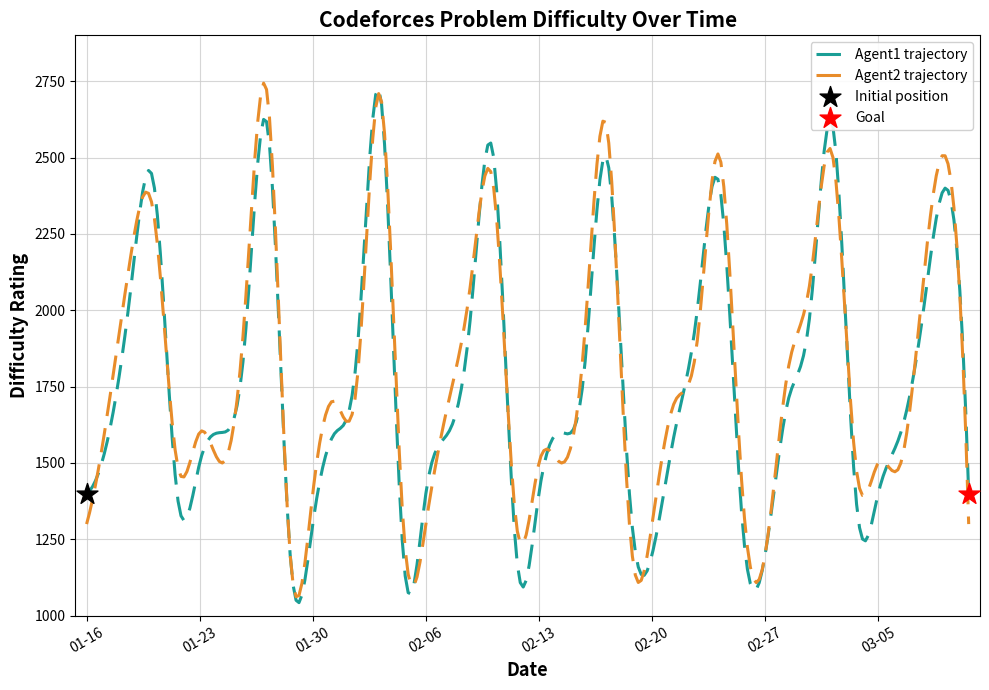

What is the smallest value displayed?

1042.8